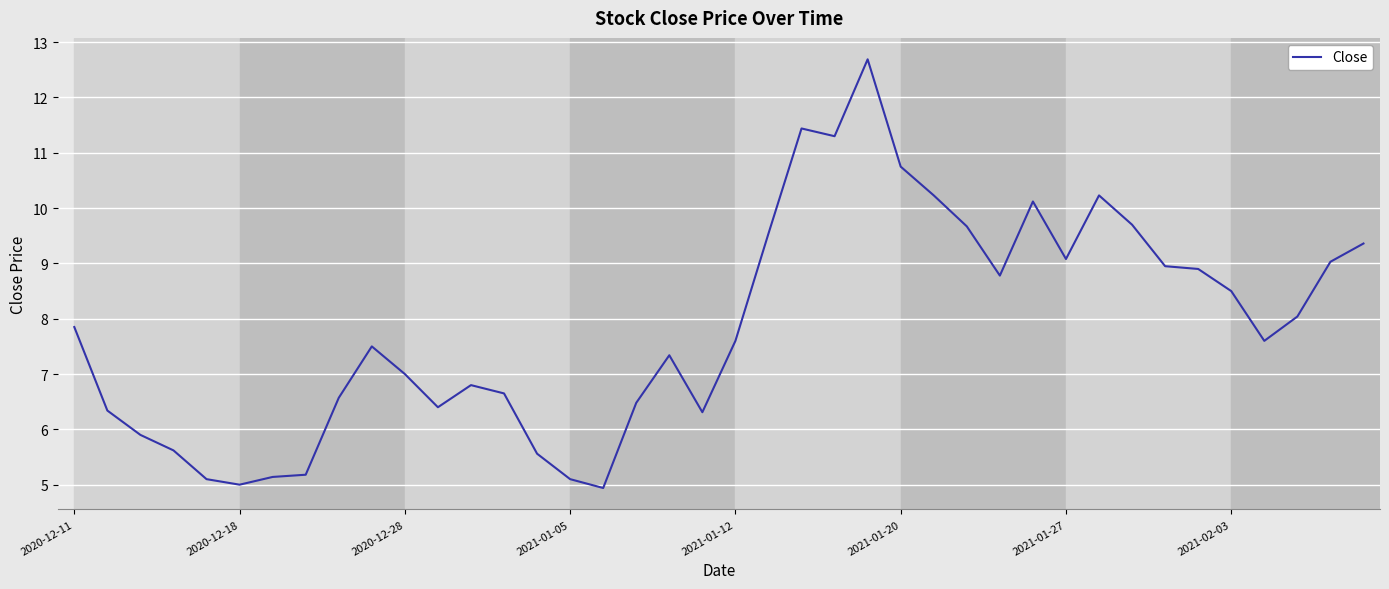

What is the minimum value shown in the chart?

4.9